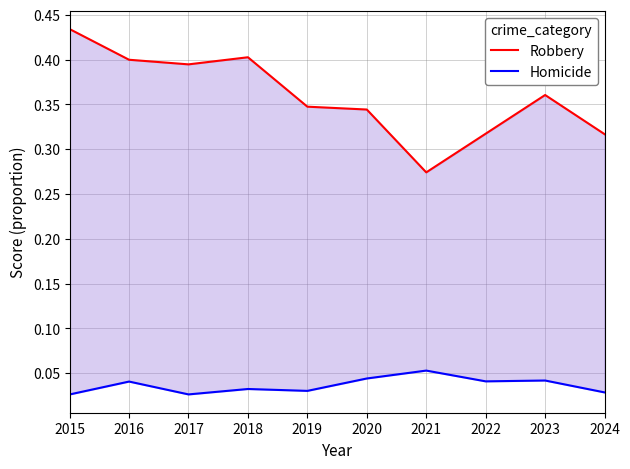

Where is the first local maximum for Robbery?

2018